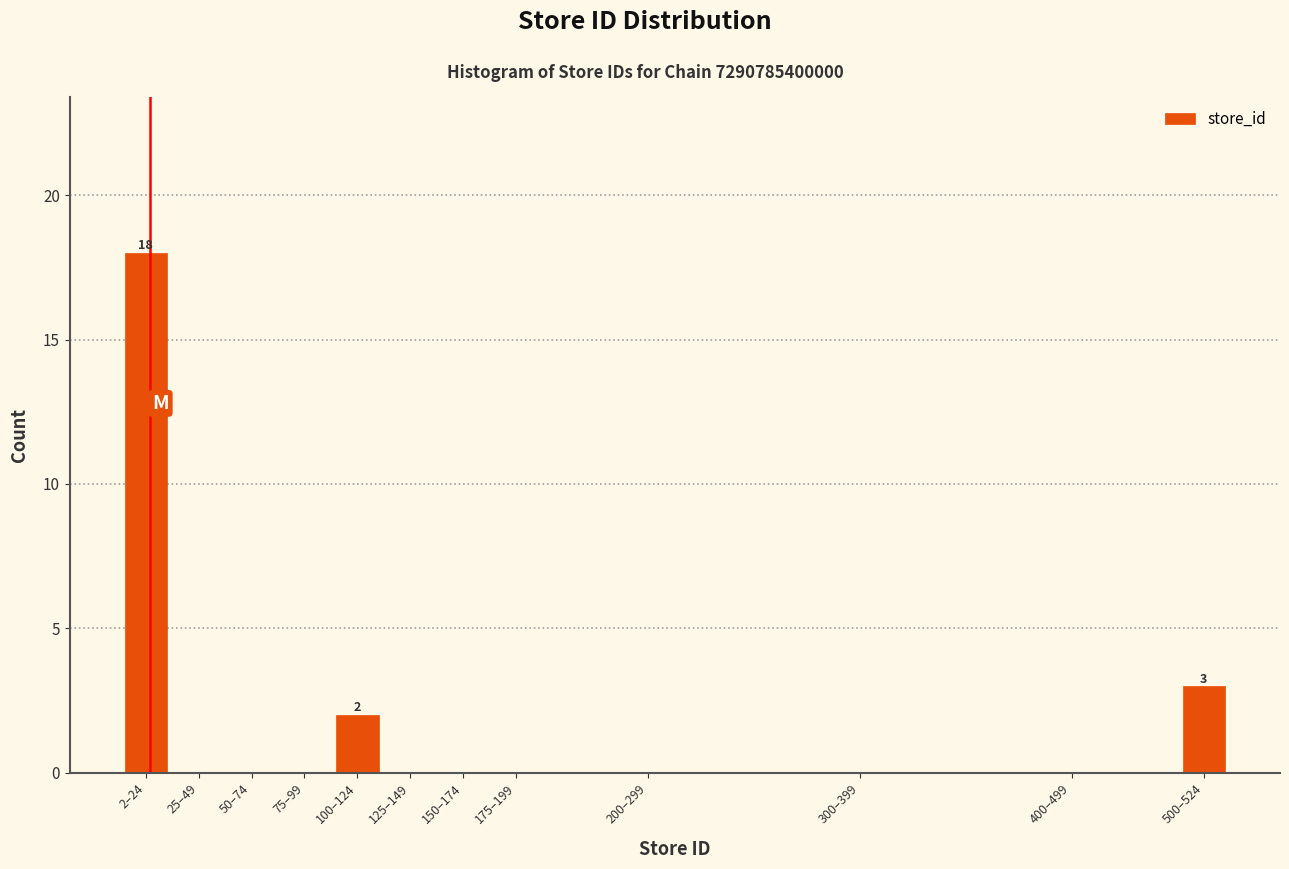

Reading left to right, transcribe all the data shown in this chart.

2–24=18	25–49=0	50–74=0	75–99=0	100–124=2	125–149=0	150–174=0	175–199=0	200–299=0	300–399=0	400–499=0	500–524=3